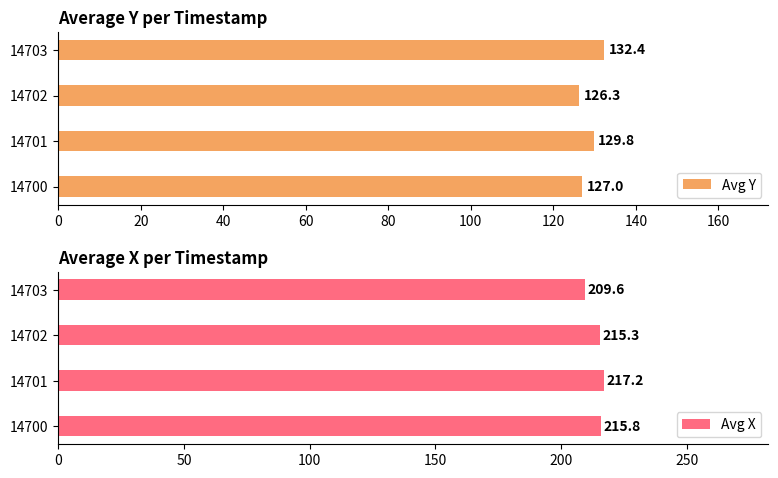

At how many categories does at least one series exceed 216?

1